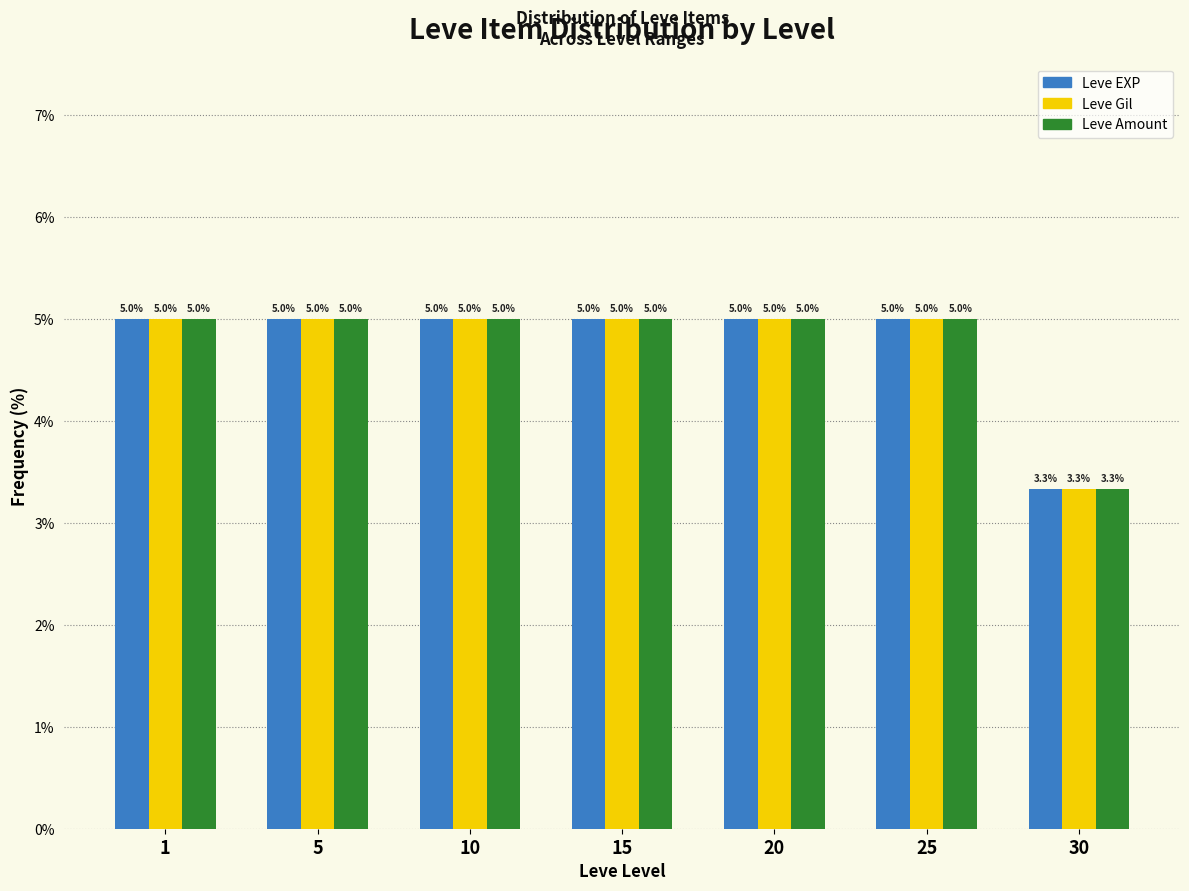

Reading left to right, extract all data points from this chart.

Leve EXP: 1=5.0	5=5.0	10=5.0	15=5.0	20=5.0	25=5.0	30=3.3
Leve Gil: 1=5.0	5=5.0	10=5.0	15=5.0	20=5.0	25=5.0	30=3.3
Leve Amount: 1=5.0	5=5.0	10=5.0	15=5.0	20=5.0	25=5.0	30=3.3